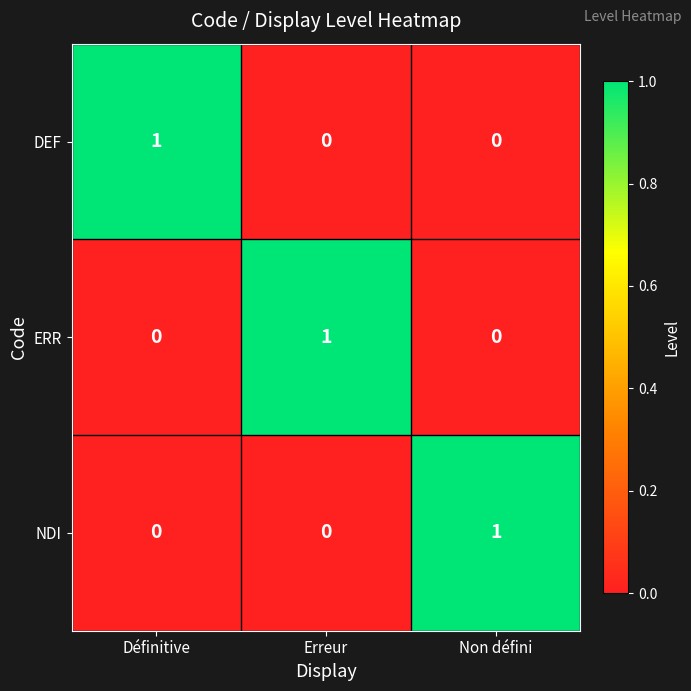

Is it true that NDI equals -1 at Erreur?

False